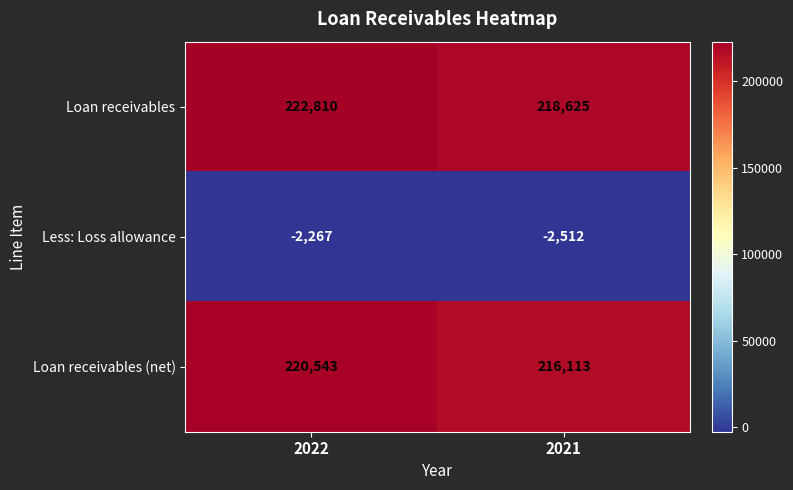

At which label does Loan receivables reach its peak?

2022